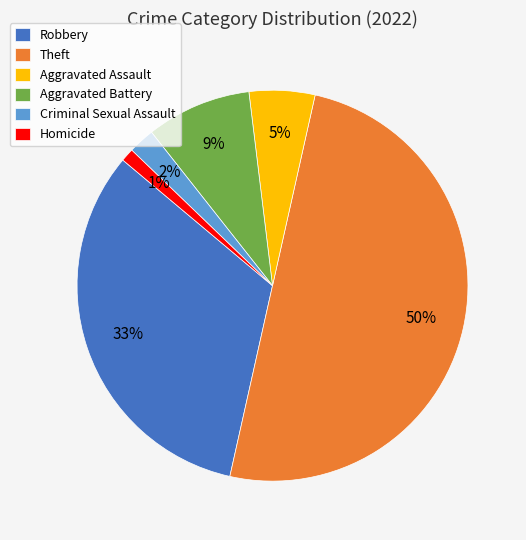

The Criminal Sexual Assault slice represents 16% of the pie. True or false?

False